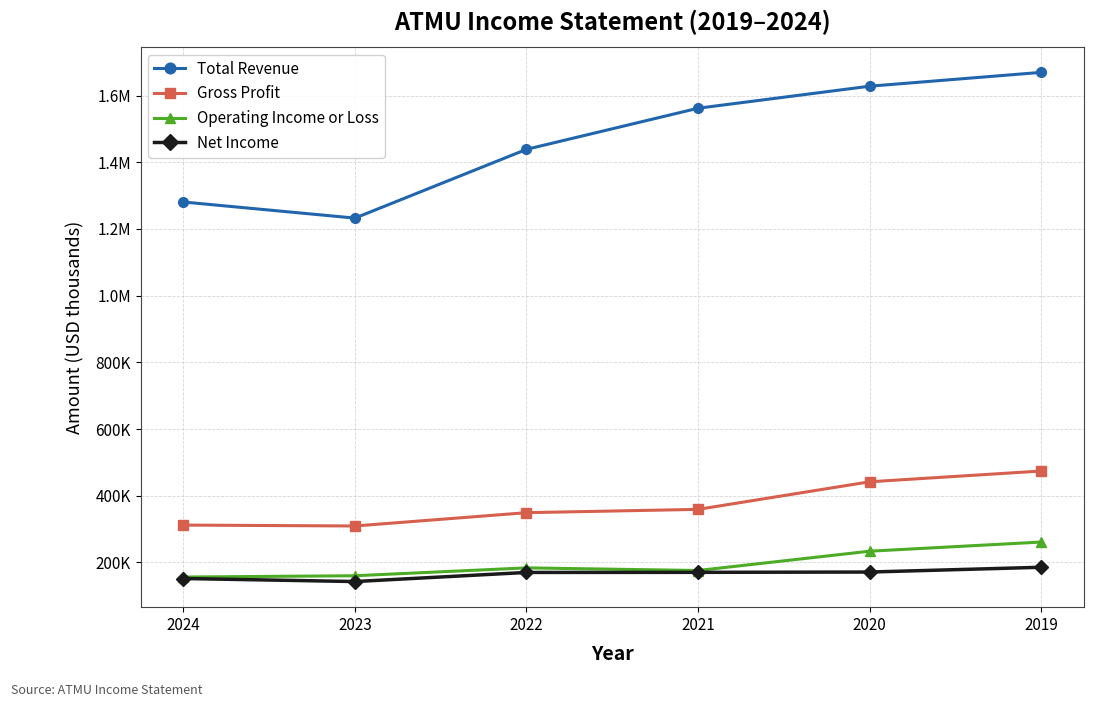

Does the chart have visible grid lines?

Yes